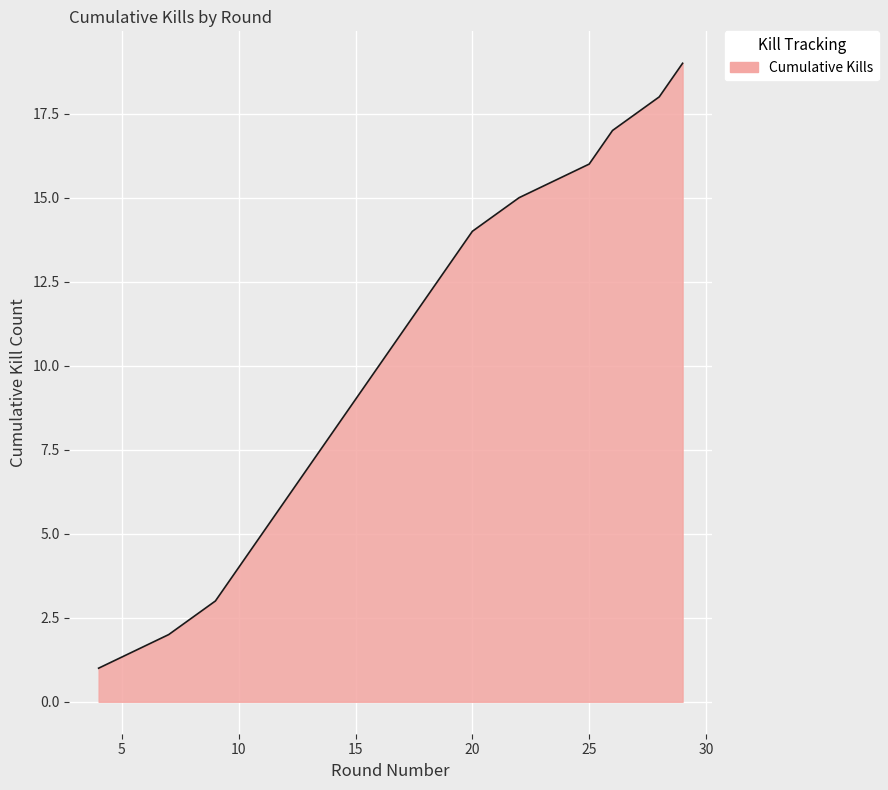

What is the difference between the maximum and minimum values?

18